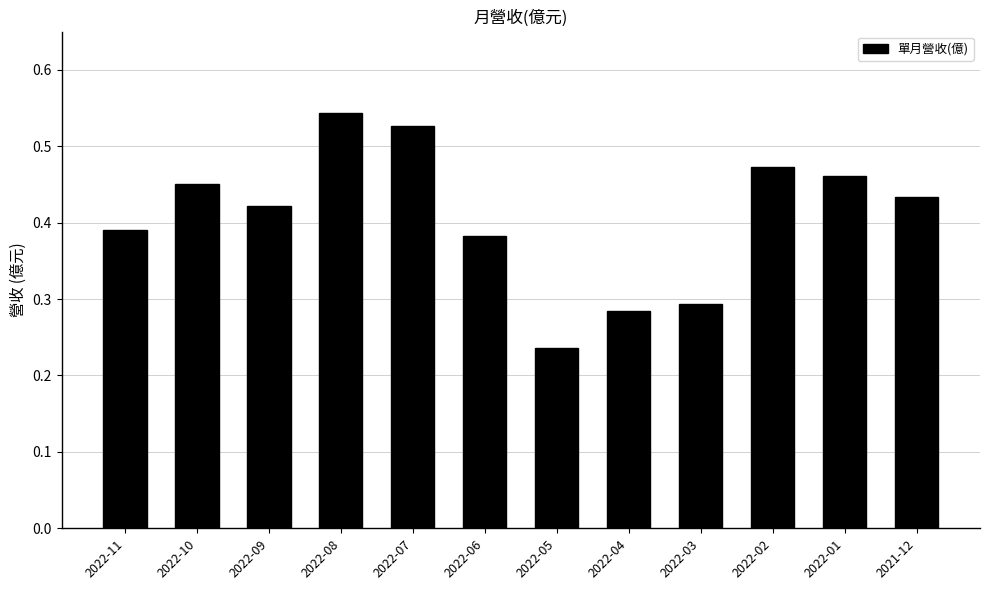

True or false: the data shows 0.3 at 2022-02.

False